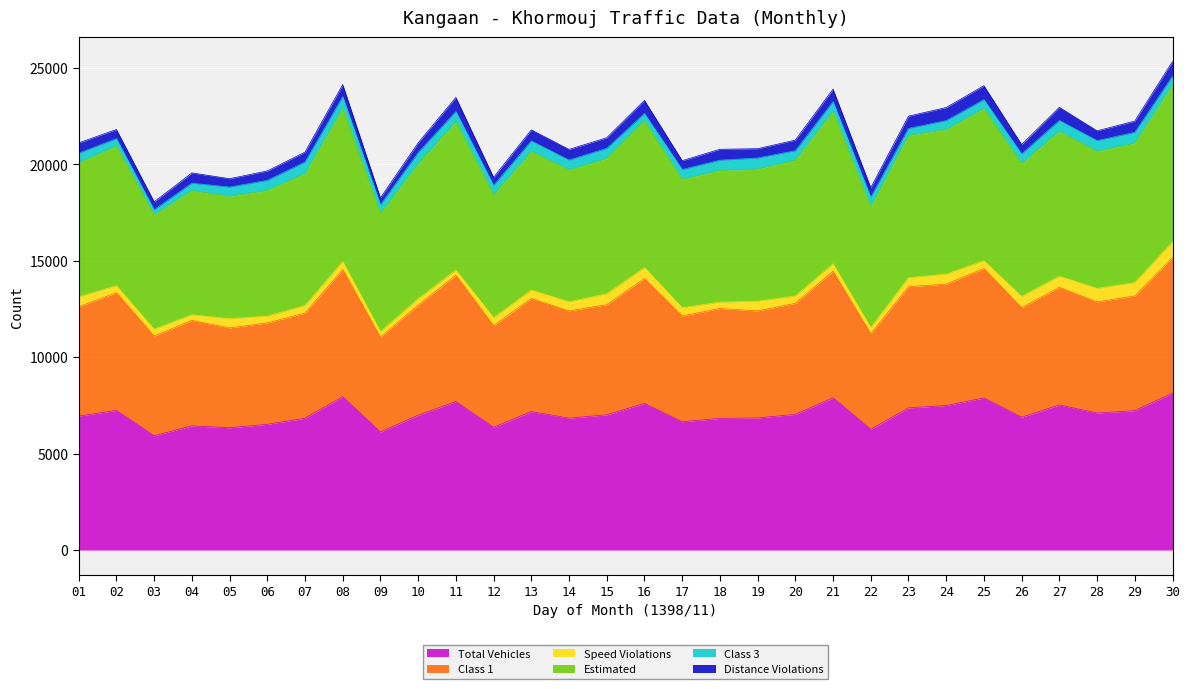

Which series has the largest total across all categories?

Estimated